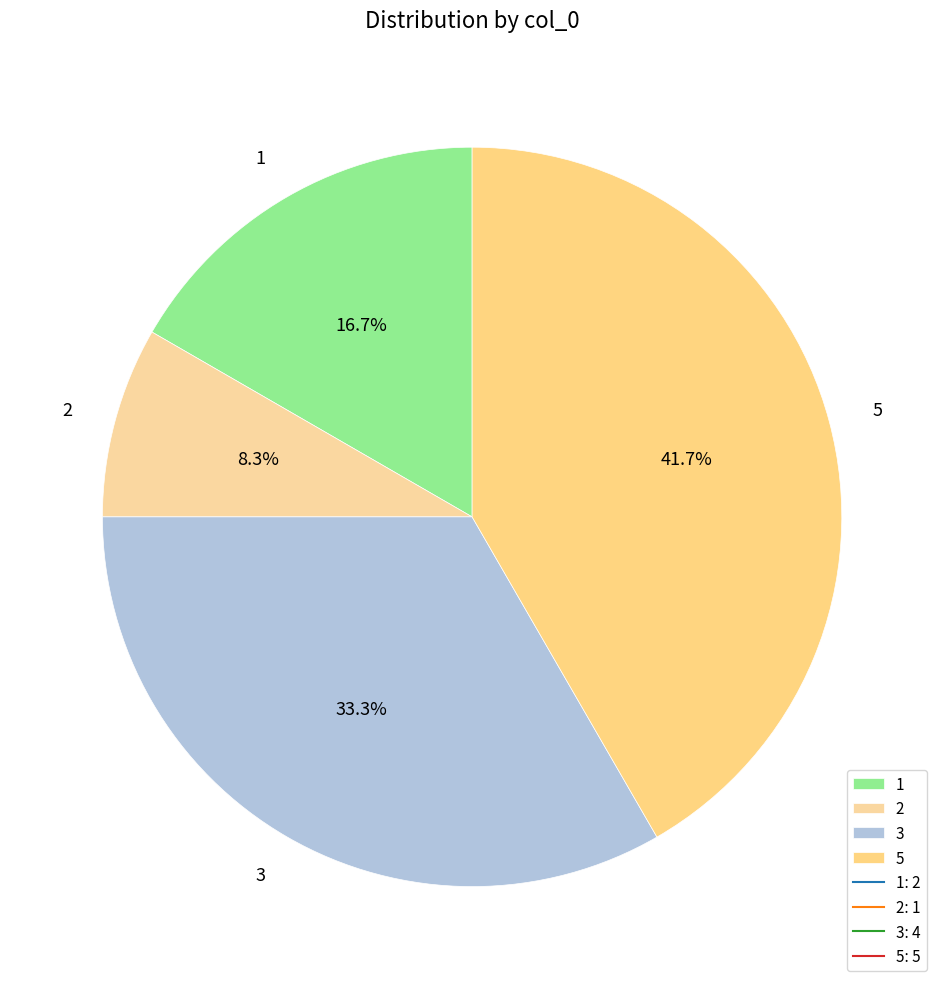

Which category has the biggest portion of the pie?

5